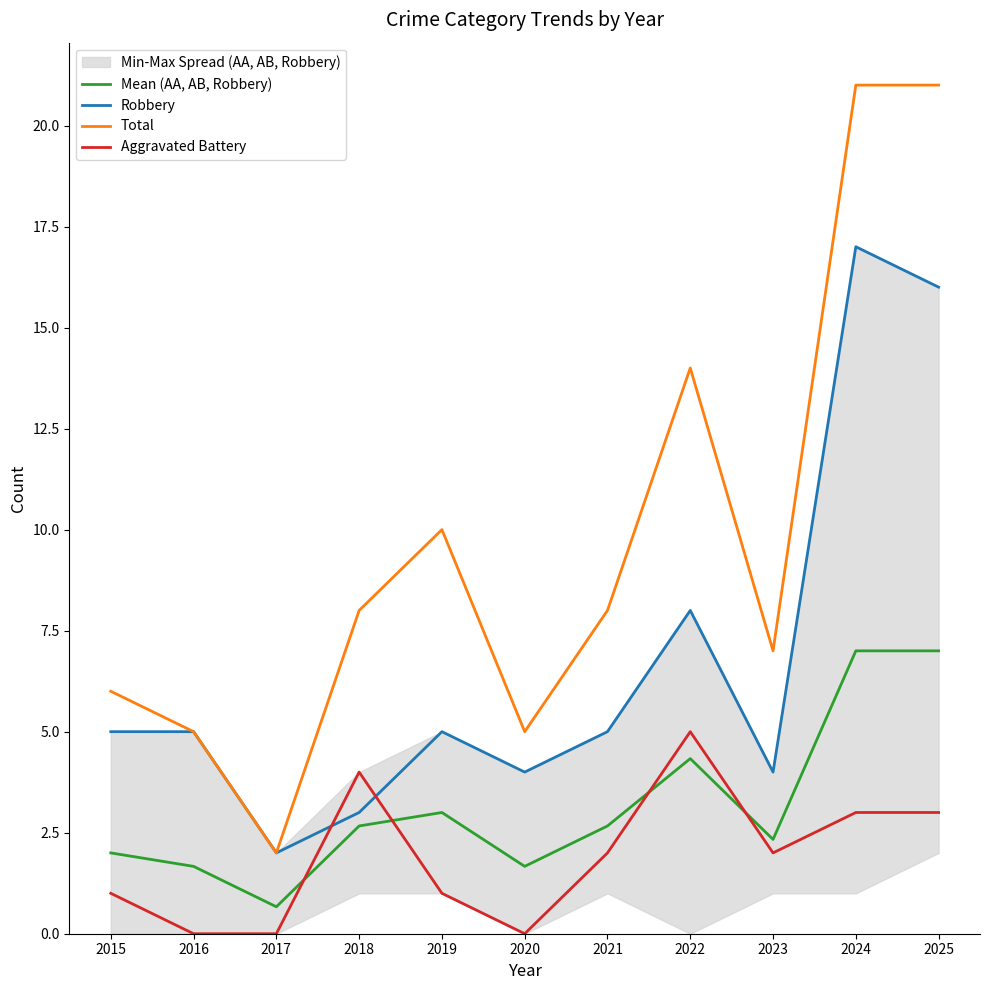

Reading left to right, list all the values displayed in this chart.

Mean (AA, AB, Robbery): 2015=2.0	2016=1.7	2017=0.7	2018=2.7	2019=3.0	2020=1.7	2021=2.7	2022=4.3	2023=2.3	2024=7.0	2025=7.0
Robbery: 2015=5.0	2016=5.0	2017=2.0	2018=3.0	2019=5.0	2020=4.0	2021=5.0	2022=8.0	2023=4.0	2024=17.0	2025=16.0
Total: 2015=6.0	2016=5.0	2017=2.0	2018=8.0	2019=10.0	2020=5.0	2021=8.0	2022=14.0	2023=7.0	2024=21.0	2025=21.0
Aggravated Battery: 2015=1.0	2016=0.0	2017=0.0	2018=4.0	2019=1.0	2020=0.0	2021=2.0	2022=5.0	2023=2.0	2024=3.0	2025=3.0